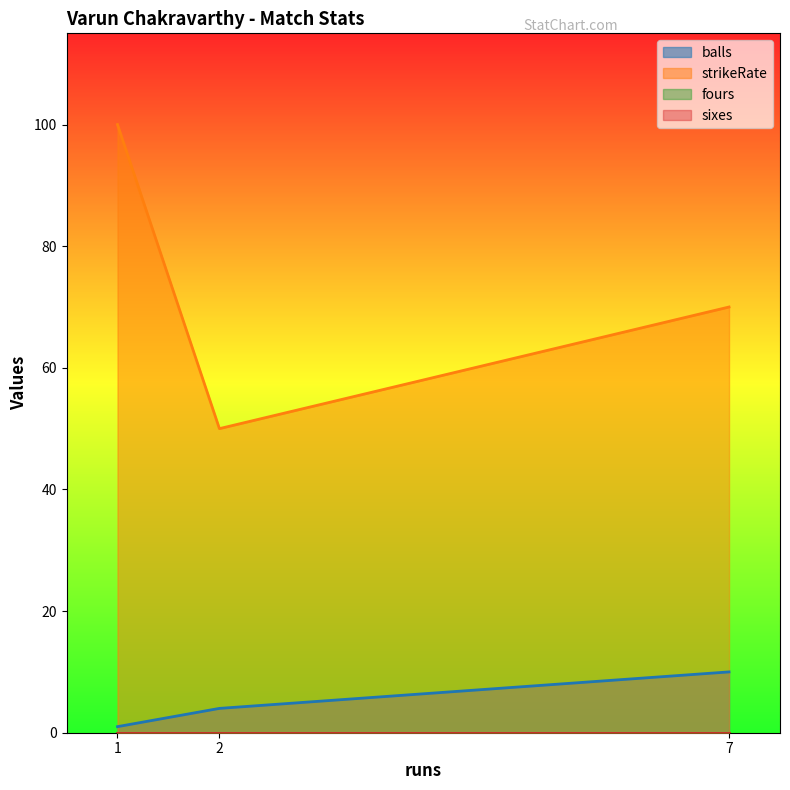

List the labels in order of balls value, smallest first.

1, 2, 7